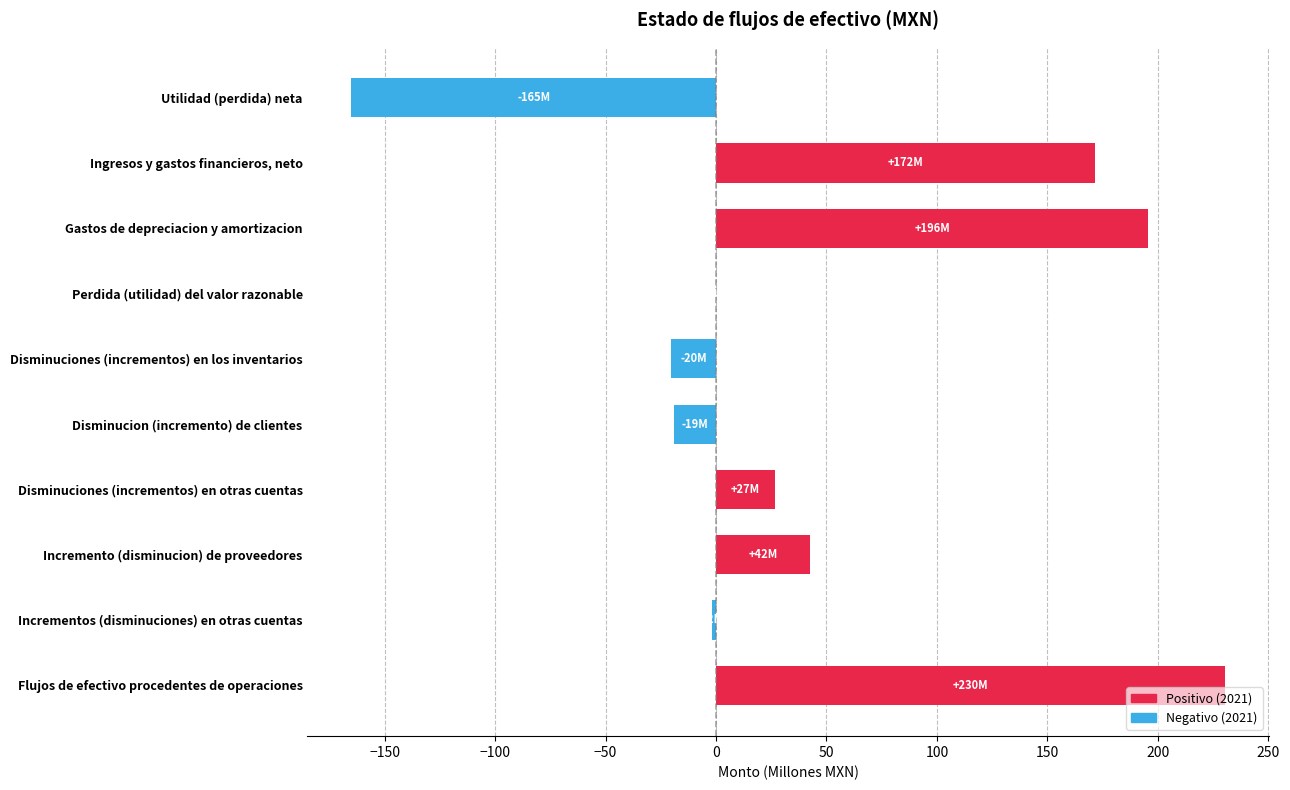

Which has a higher value, Ingresos y gastos financieros, neto or Flujos de efectivo procedentes de operaciones?

Flujos de efectivo procedentes de operaciones